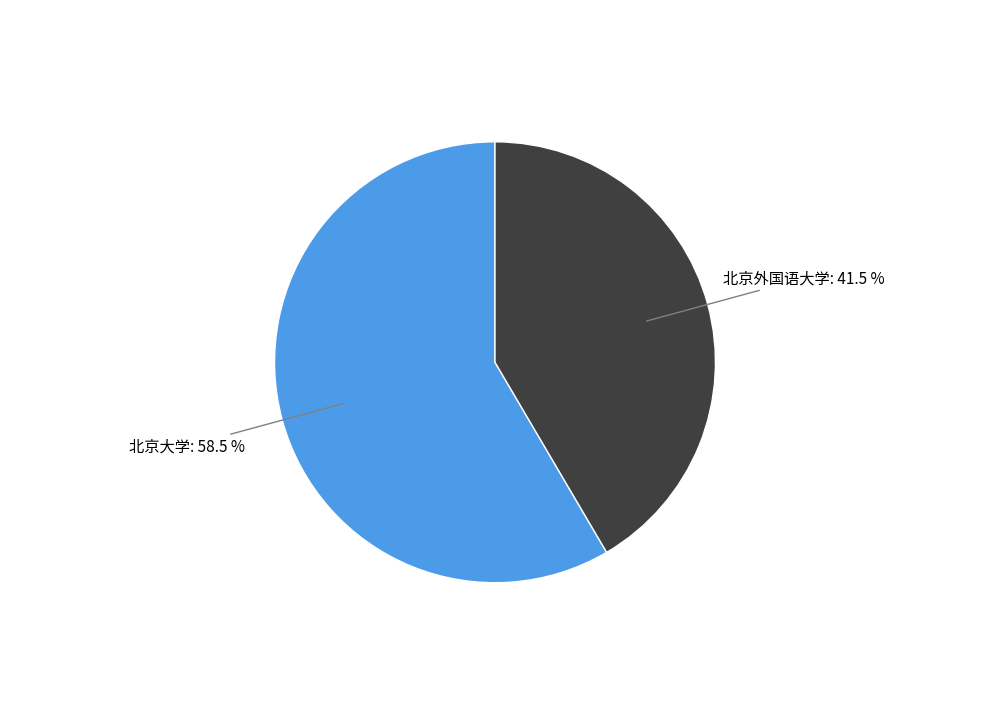

To the nearest percent, what is the average slice percentage?

50%